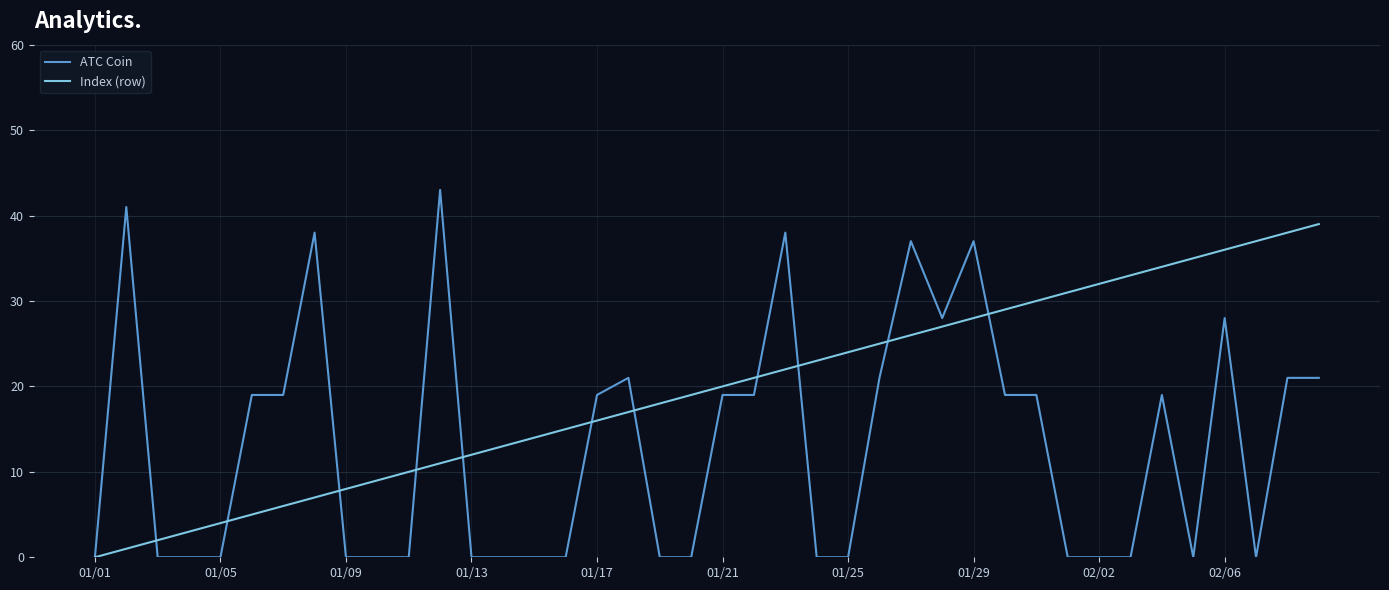

Which series has the largest total across all categories?

Index (row)